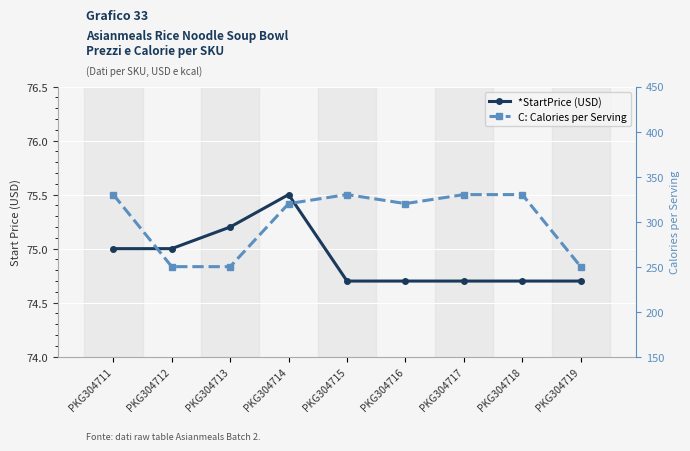

What is the value of the C: Calories per Serving point at the 7th from the left?

330.0